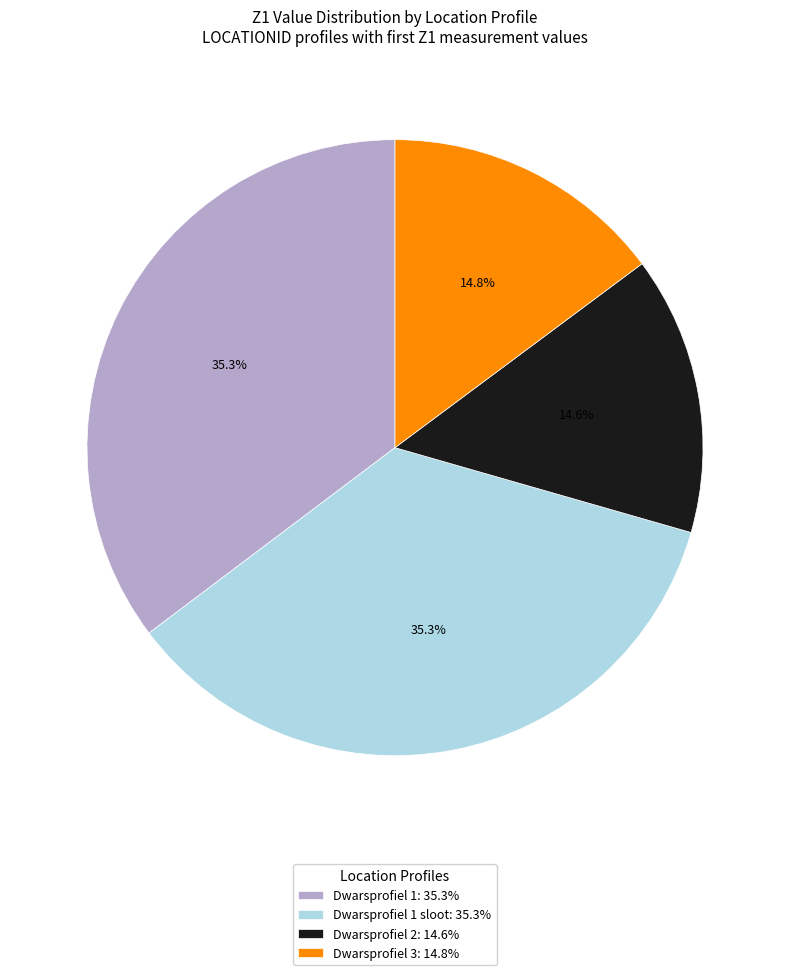

How many segments does this pie chart have?

4